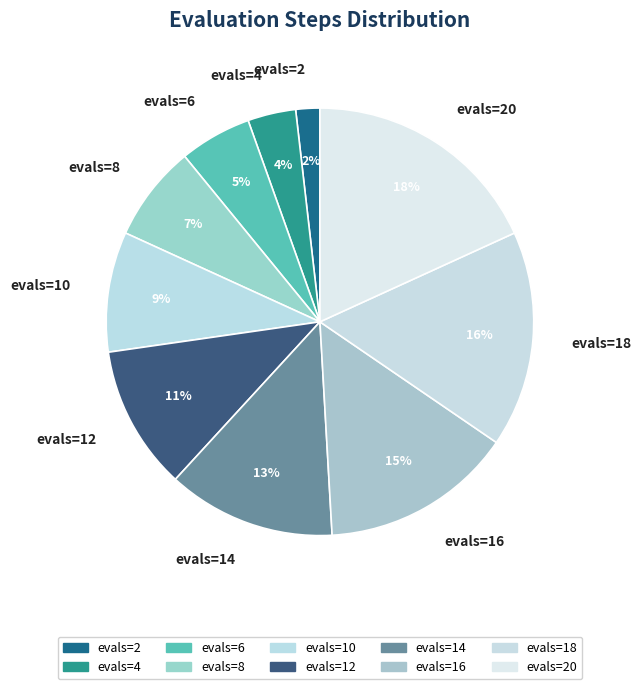

To the nearest percent, what is the combined percentage of evals=8 and evals=20?

25%